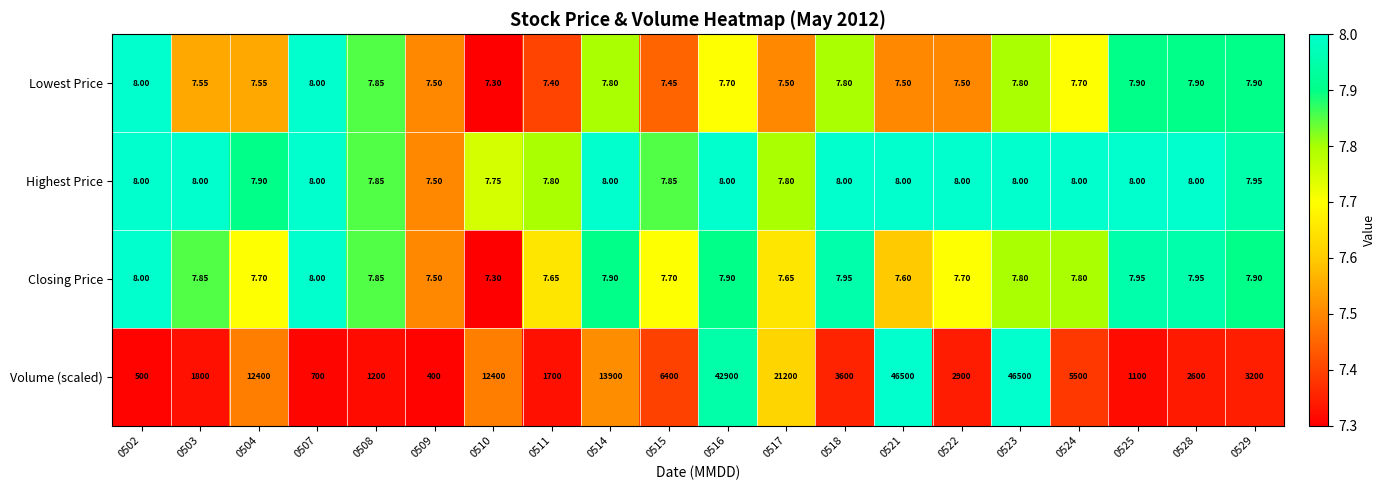

Is the value of Highest Price at 0521 greater than the value of Volume (scaled) at 0507?

No